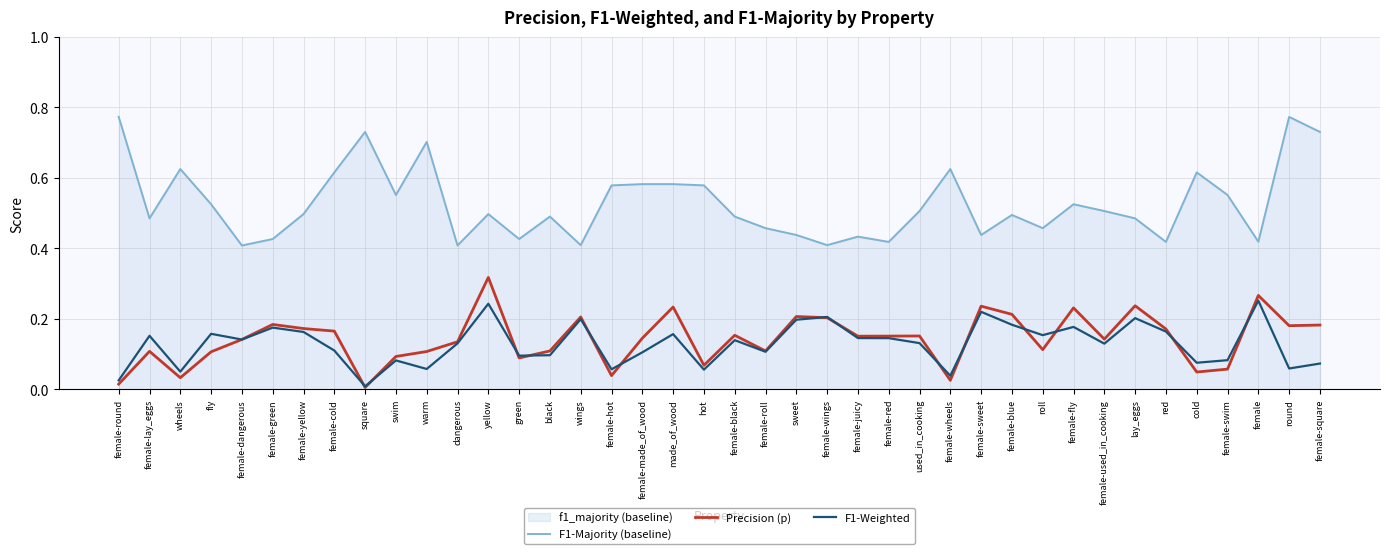

What is the difference between the maximum and minimum values in the F1-Majority (baseline) series?

0.4